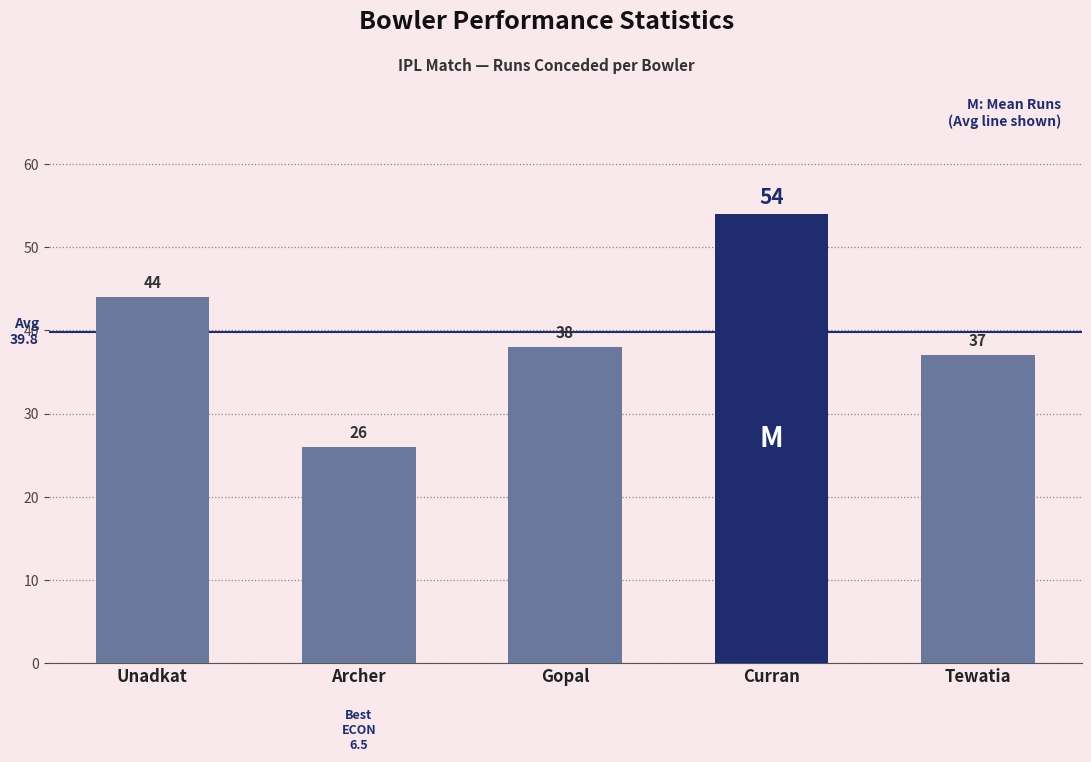

What is the difference between the maximum and minimum values?

28